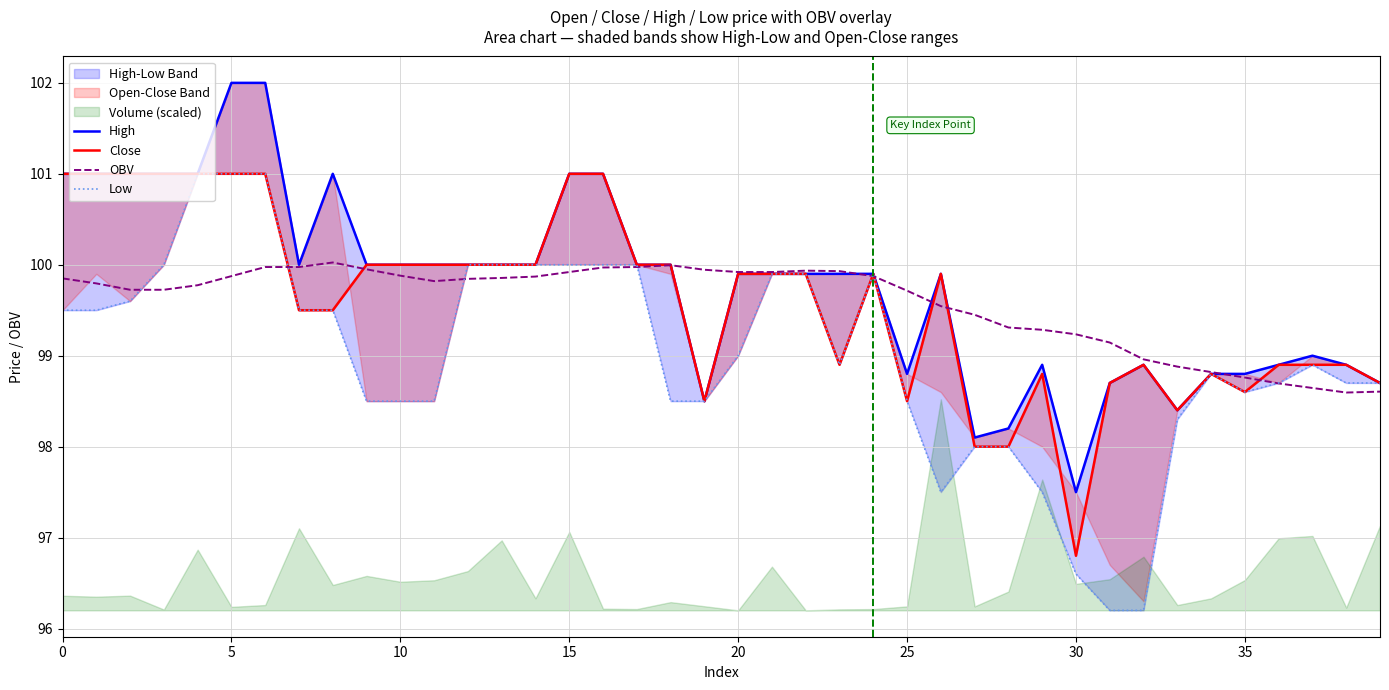

True or false: OBV has a value of 99.8 at 0.

True